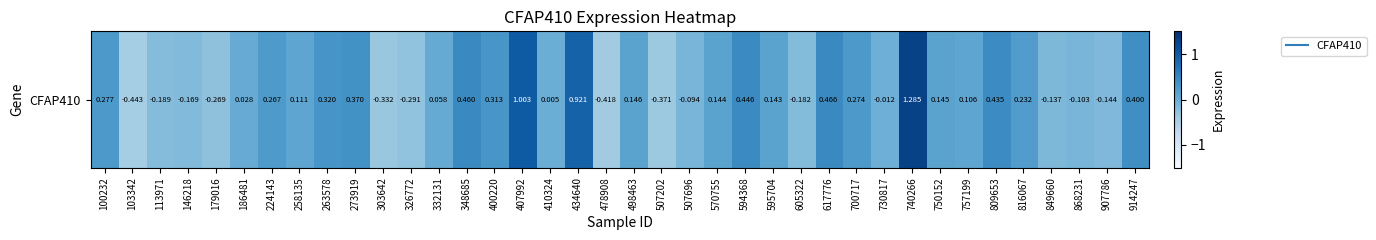

True or false: the data shows 0.3 at 100232.

True